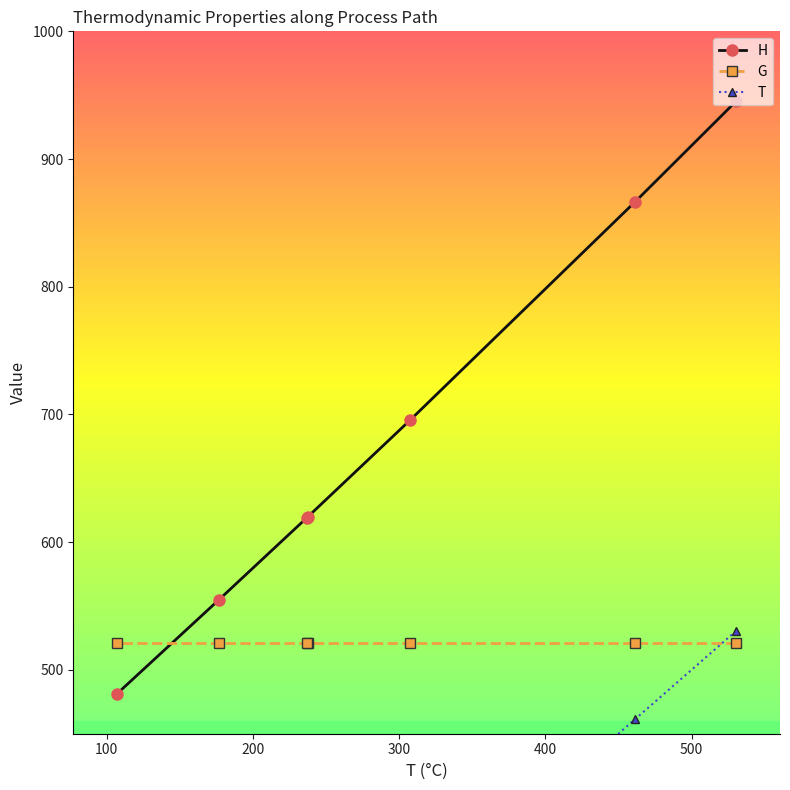

What is the value of the G point at the 3rd from the left?

520.8